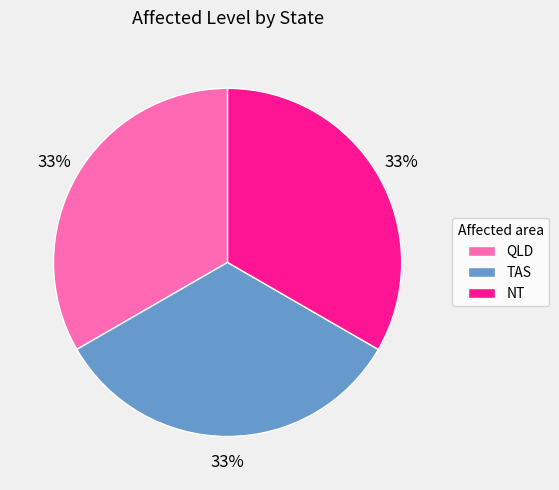

Is there a majority slice in this chart?

No